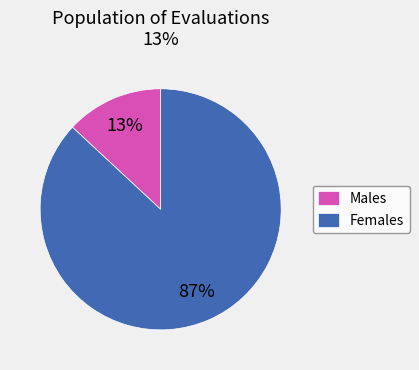

Is it true that Females is 87% of the pie?

True